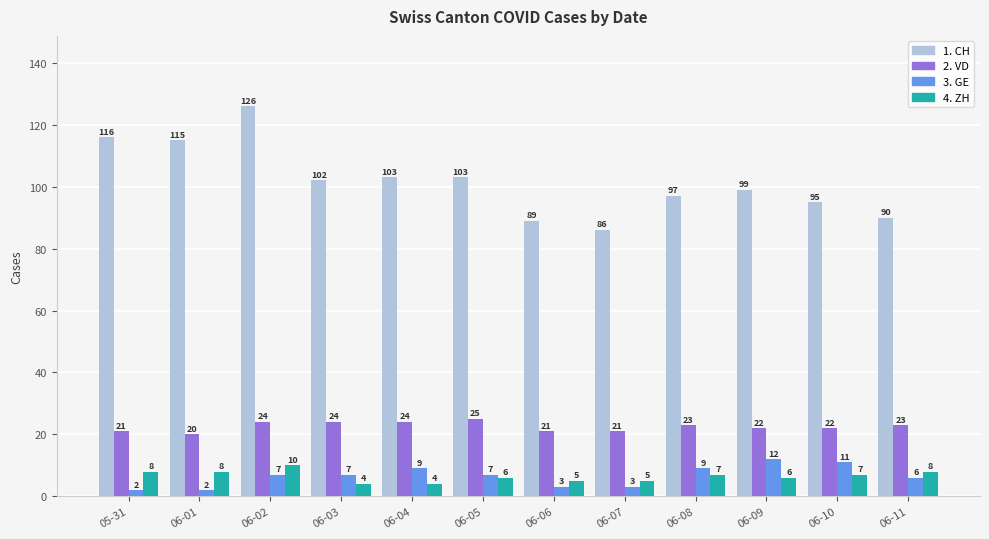

What is the total value across all series at 06-02?

167